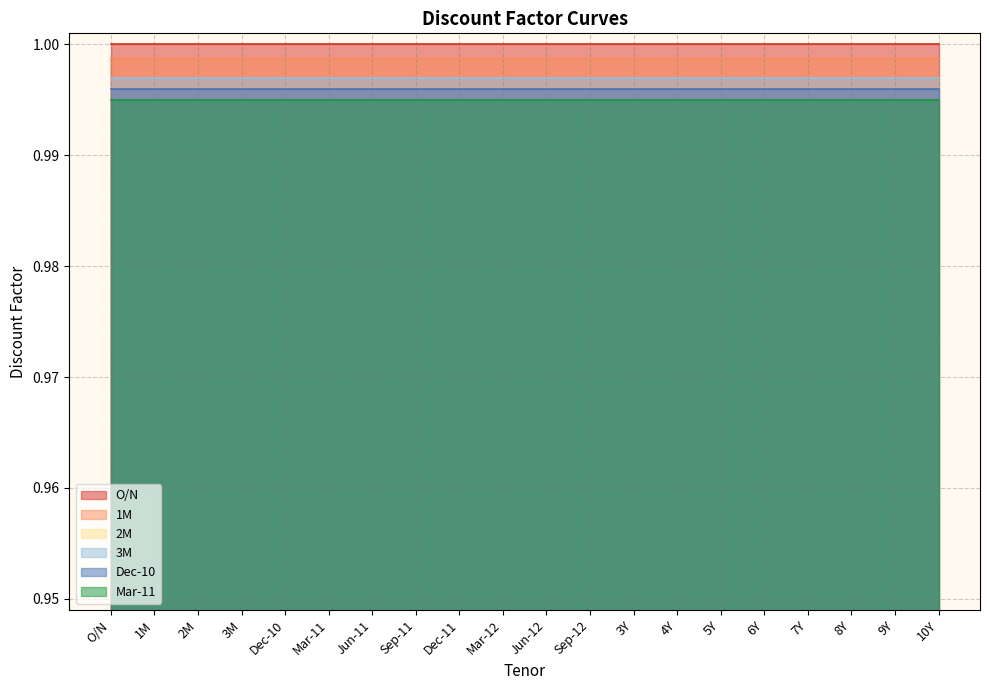

True or false: 1M has more than 1 points higher than both neighbors.

False